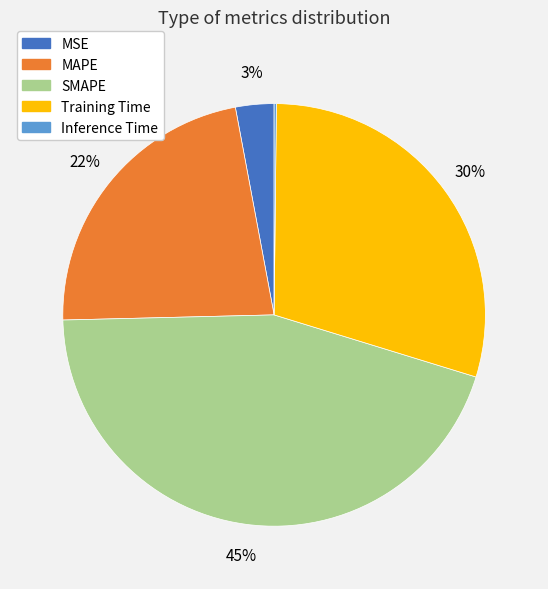

To the nearest percent, what percentage of the pie is MSE?

3%